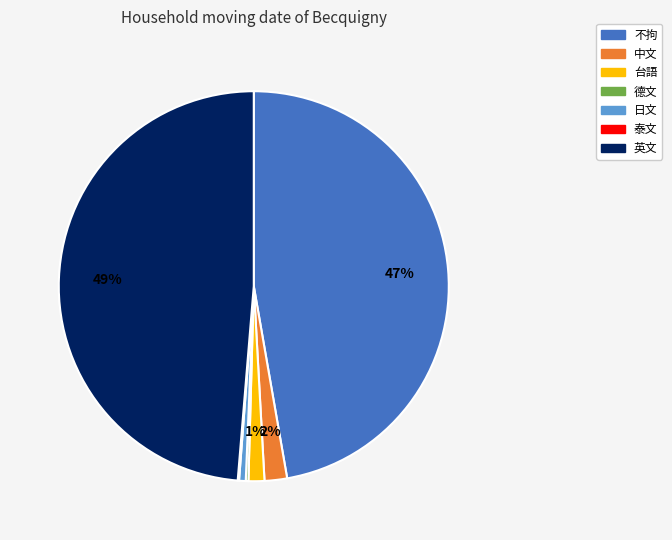

Is it true that 不拘 is 32% of the pie?

False